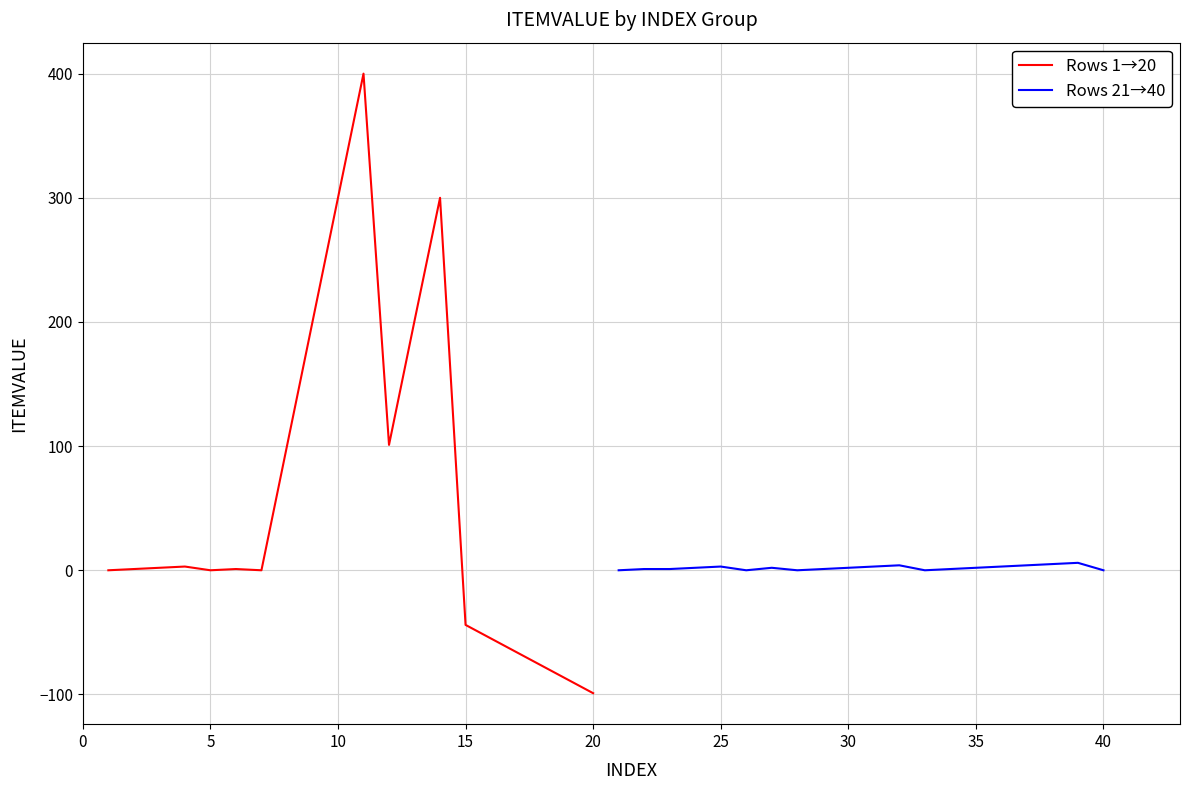

What is the lowest value of the Rows 1→20 series?

-99